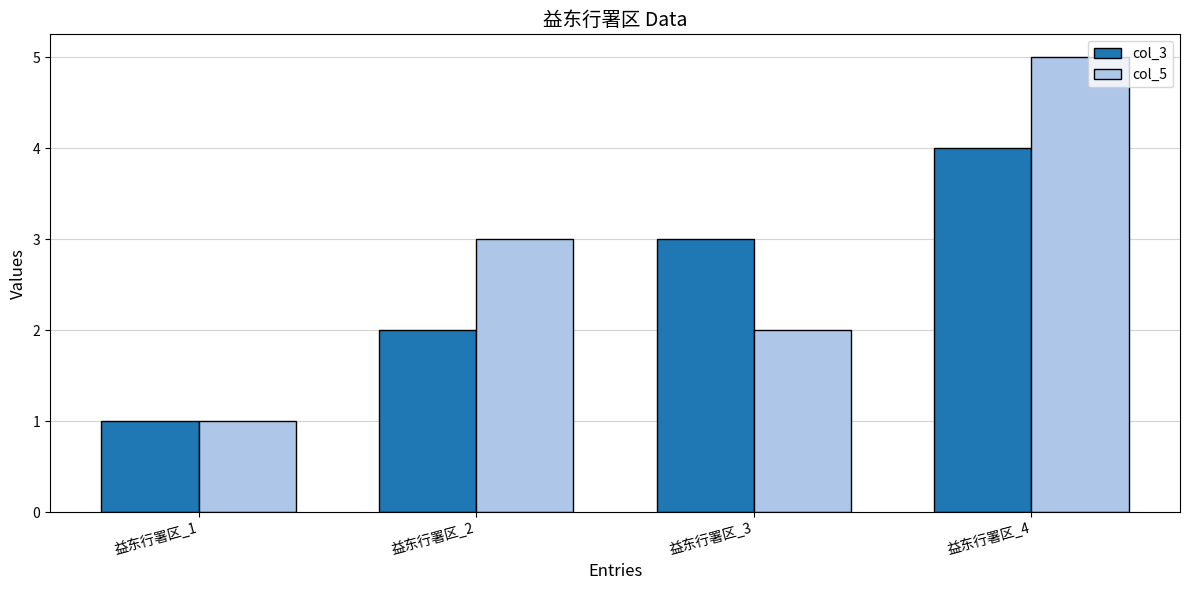

Rank the categories by col_5 value from highest to lowest.

益东行署区_4, 益东行署区_2, 益东行署区_3, 益东行署区_1